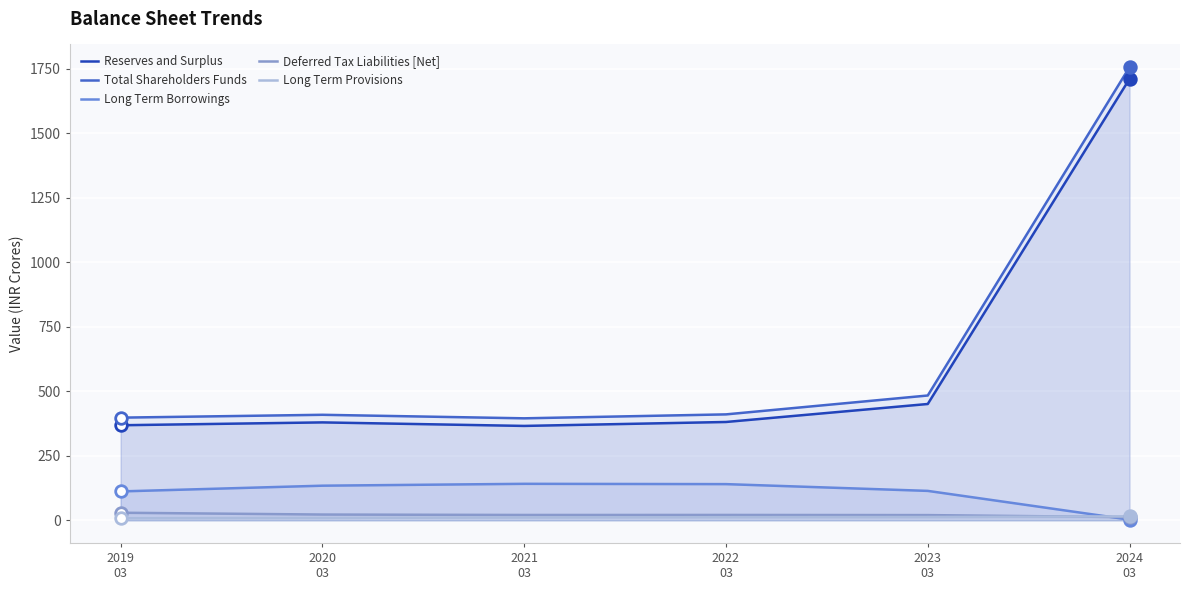

At which category is the sum across all series the highest?

2024
03